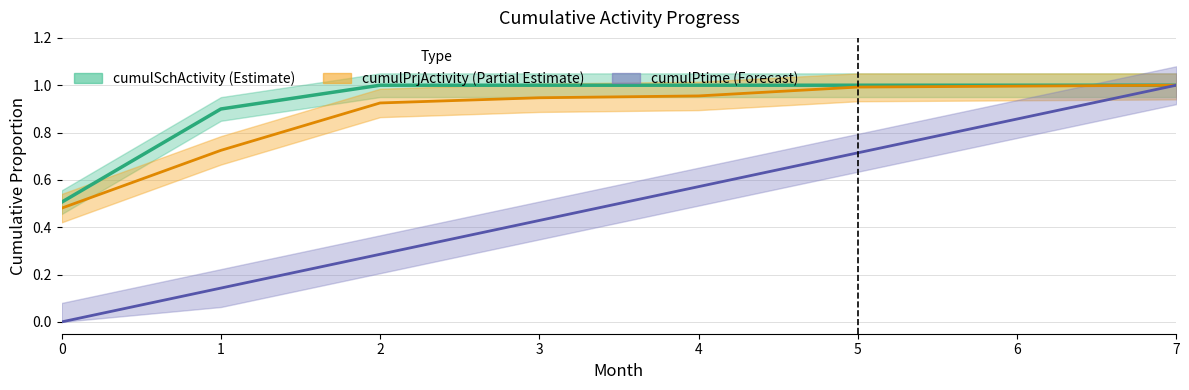

Which has a higher value, 5 or 0?

5